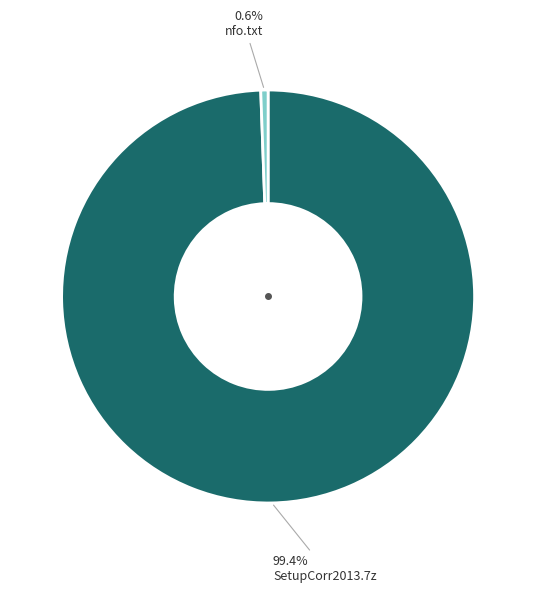

Which category accounts for the majority?

SetupCorr2013.7z